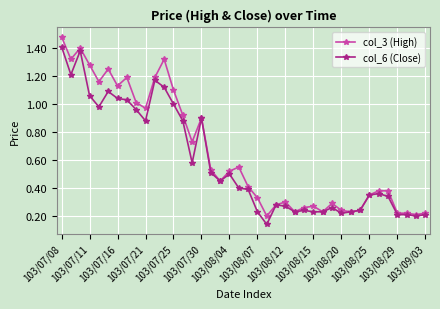

How many categories are shown in the chart?

40